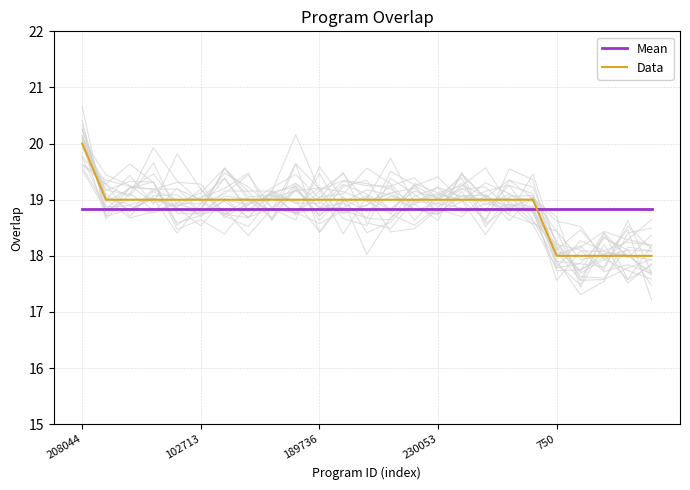

Which category has the highest value in the Data series?

208044